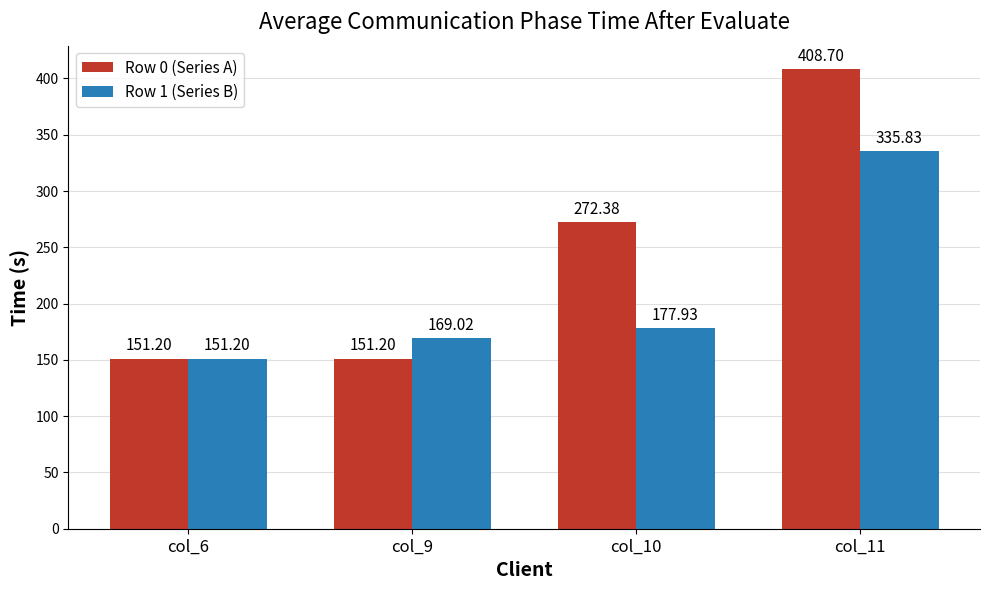

Rank the series at col_11 from lowest to highest value.

Row 1 (Series B), Row 0 (Series A)